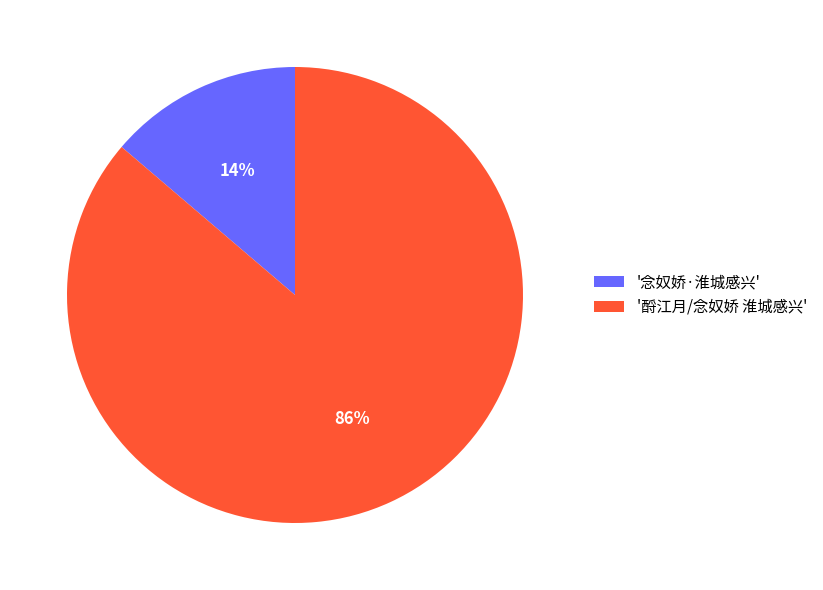

Between '念奴娇·淮城感兴' and '酹江月/念奴娇 淮城感兴', which is larger?

'酹江月/念奴娇 淮城感兴'